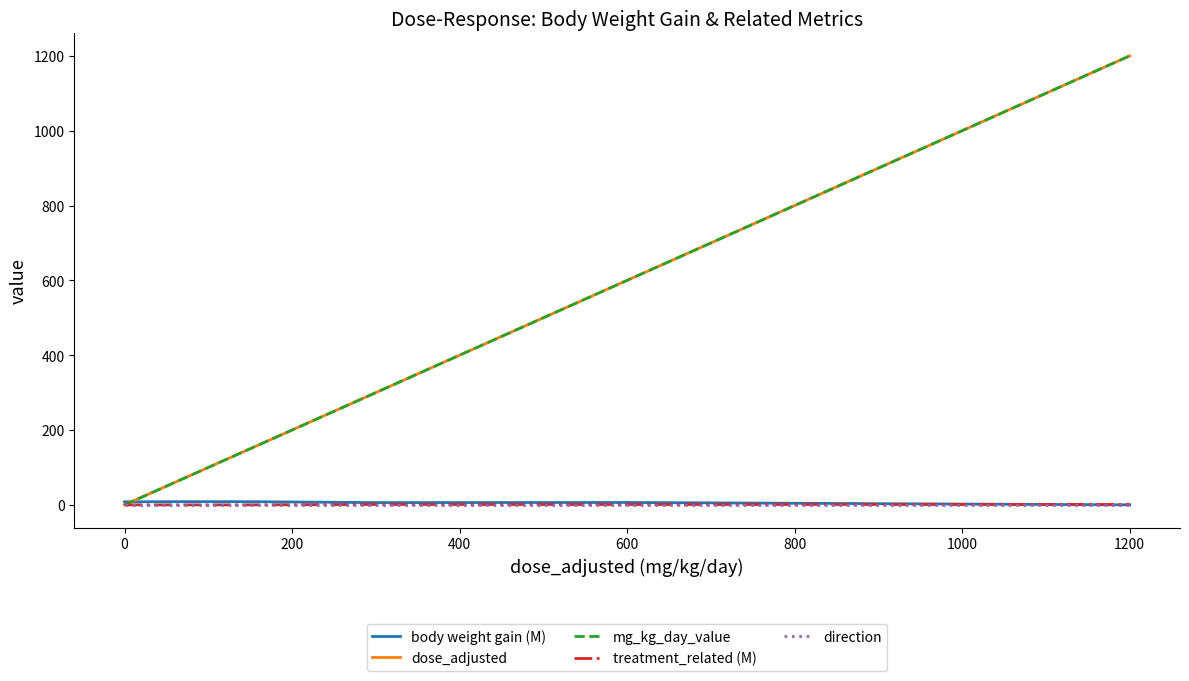

Does the chart display data point markers on the line(s)?

No